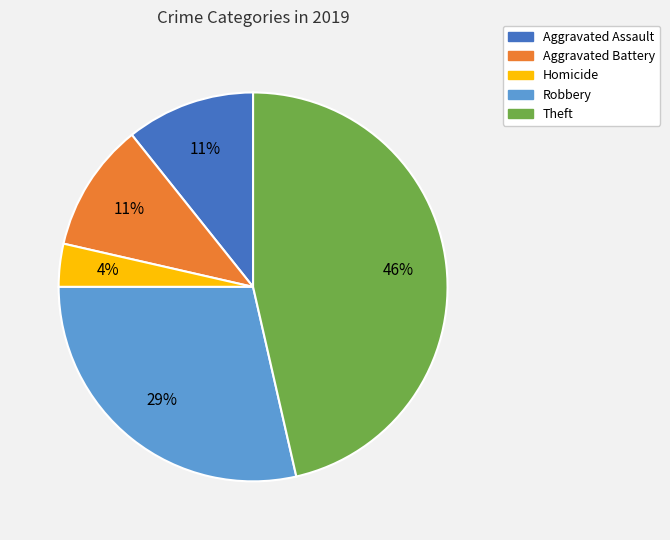

Which category has the smallest portion of the pie?

Homicide